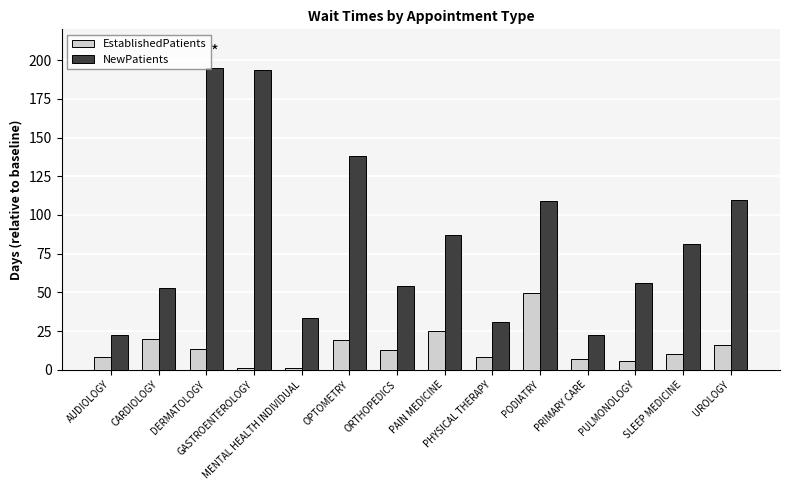

Rank the series by their average value, from highest to lowest.

NewPatients, EstablishedPatients